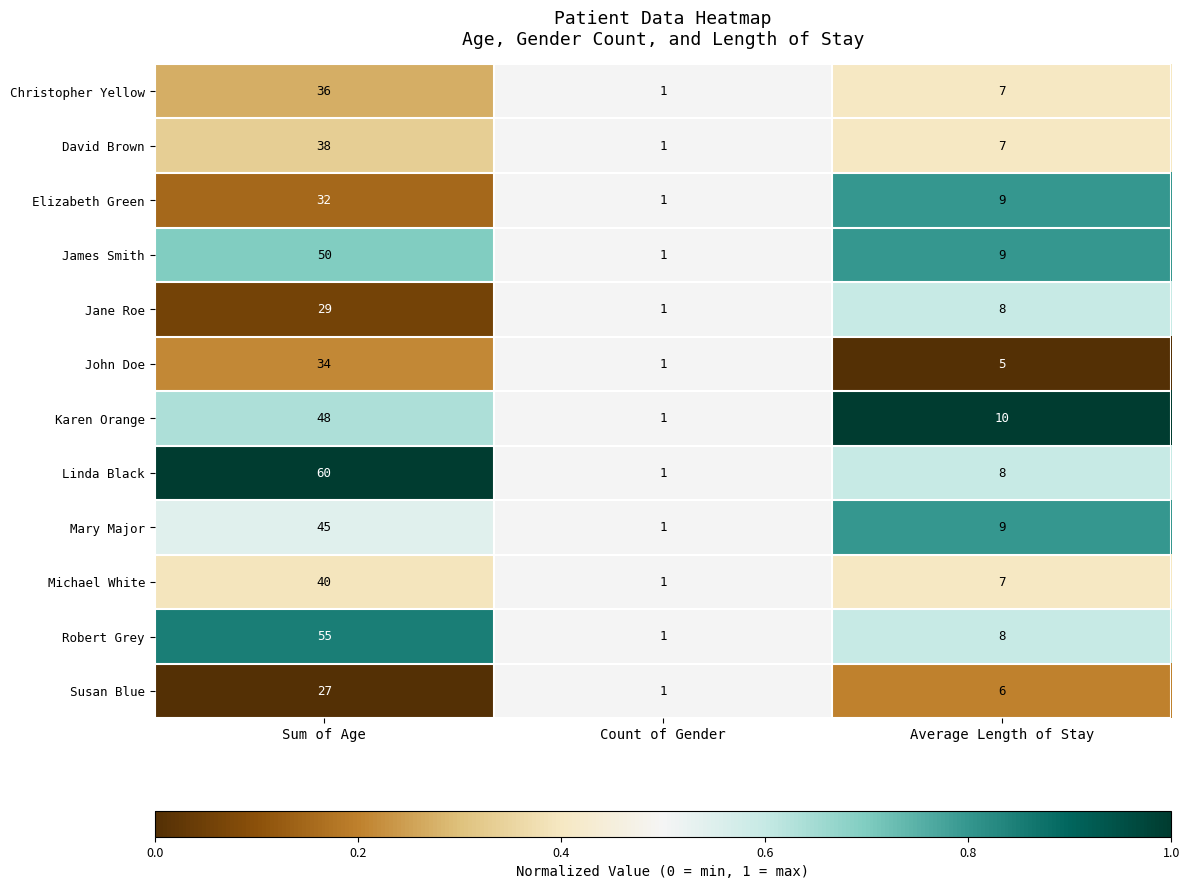

Is it true that John Doe equals 34 at Sum of Age?

True